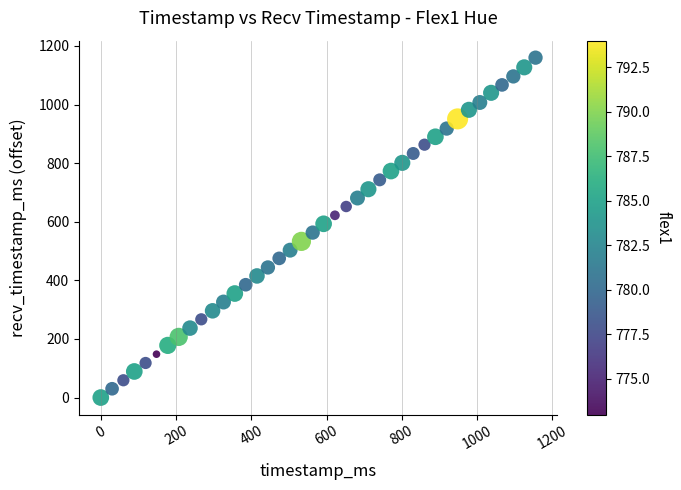

What is the range of X values (max minus min)?

1155